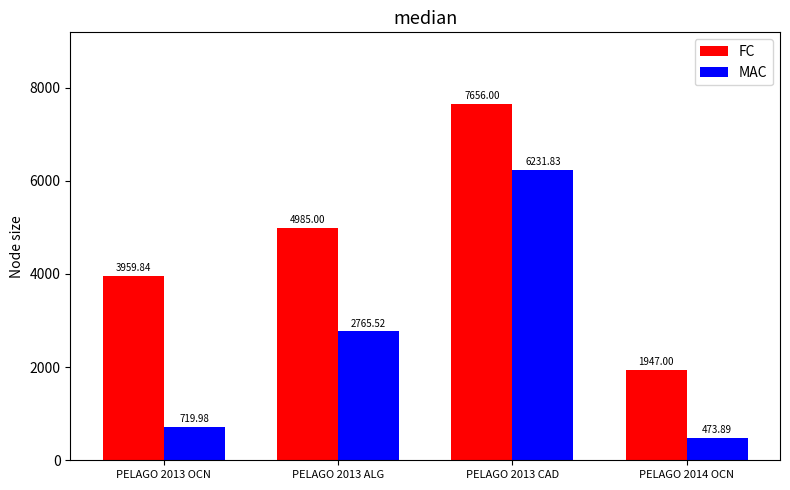

How many data points in FC are less than 4985?

2